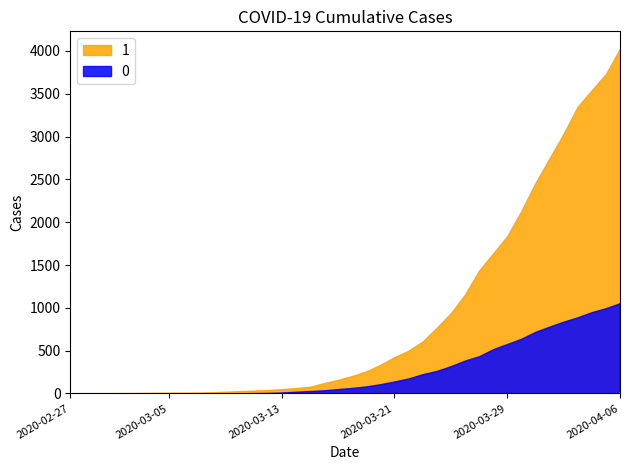

What is the label of the 16th point from the right?

2020-03-22